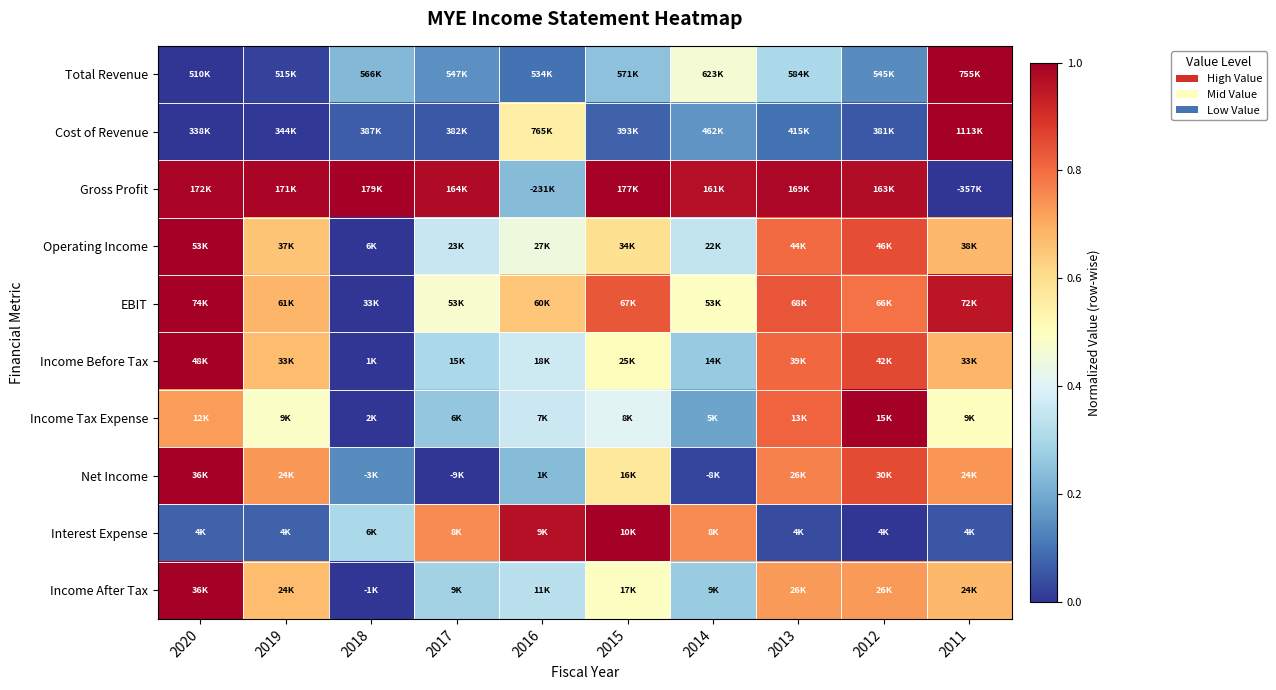

Reading left to right, extract all data points from this chart.

Total Revenue: 2020=0.0	2019=0.0	2018=0.2	2017=0.1	2016=0.1	2015=0.2	2014=0.5	2013=0.3	2012=0.1	2011=1.0
Cost of Revenue: 2020=0.0	2019=0.0	2018=0.1	2017=0.1	2016=0.6	2015=0.1	2014=0.2	2013=0.1	2012=0.1	2011=1.0
Gross Profit: 2020=1.0	2019=1.0	2018=1.0	2017=1.0	2016=0.2	2015=1.0	2014=1.0	2013=1.0	2012=1.0	2011=0.0
Operating Income: 2020=1.0	2019=0.7	2018=0.0	2017=0.4	2016=0.4	2015=0.6	2014=0.3	2013=0.8	2012=0.8	2011=0.7
EBIT: 2020=1.0	2019=0.7	2018=0.0	2017=0.5	2016=0.7	2015=0.8	2014=0.5	2013=0.8	2012=0.8	2011=1.0
Income Before Tax: 2020=1.0	2019=0.7	2018=0.0	2017=0.3	2016=0.4	2015=0.5	2014=0.3	2013=0.8	2012=0.9	2011=0.7
Income Tax Expense: 2020=0.7	2019=0.5	2018=0.0	2017=0.3	2016=0.4	2015=0.4	2014=0.2	2013=0.8	2012=1.0	2011=0.5
Net Income: 2020=1.0	2019=0.7	2018=0.1	2017=0.0	2016=0.2	2015=0.6	2014=0.0	2013=0.8	2012=0.9	2011=0.7
Interest Expense: 2020=0.1	2019=0.1	2018=0.3	2017=0.8	2016=1.0	2015=1.0	2014=0.8	2013=0.0	2012=0.0	2011=0.1
Income After Tax: 2020=1.0	2019=0.7	2018=0.0	2017=0.3	2016=0.3	2015=0.5	2014=0.3	2013=0.7	2012=0.7	2011=0.7